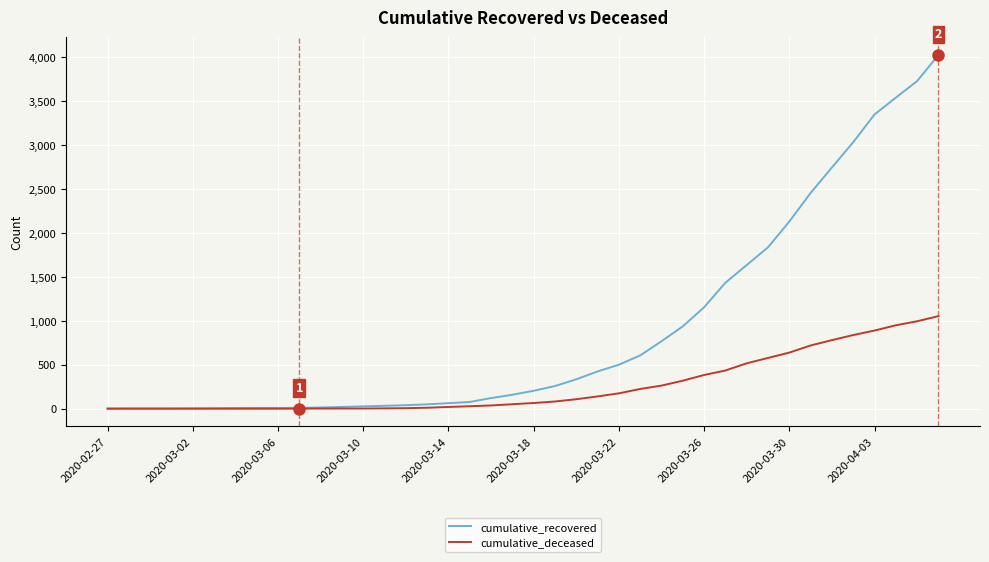

Rank the series by their average value, from lowest to highest.

cumulative_deceased, cumulative_recovered